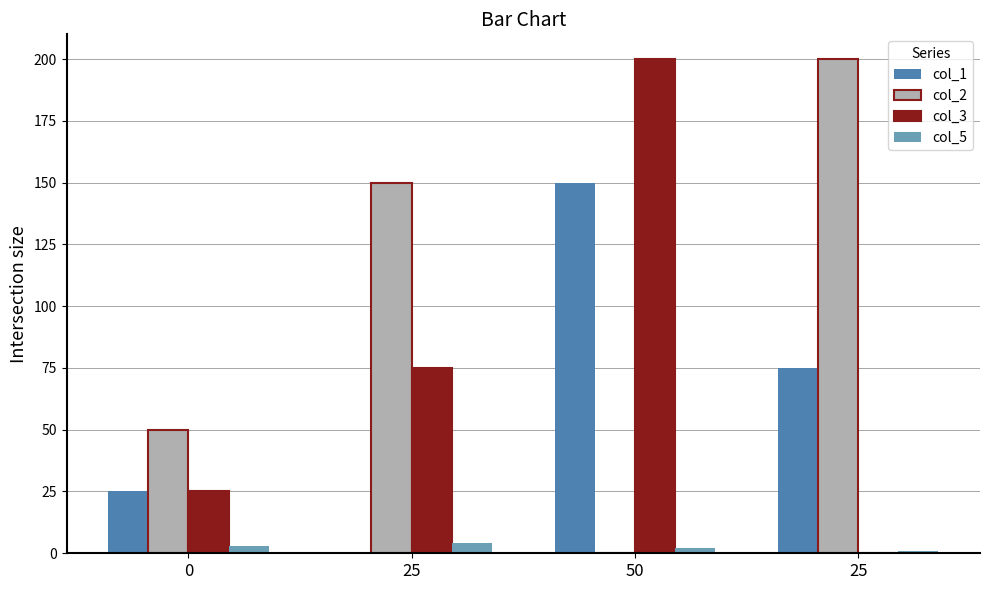

What is the label of the 2nd bar from the left?

25